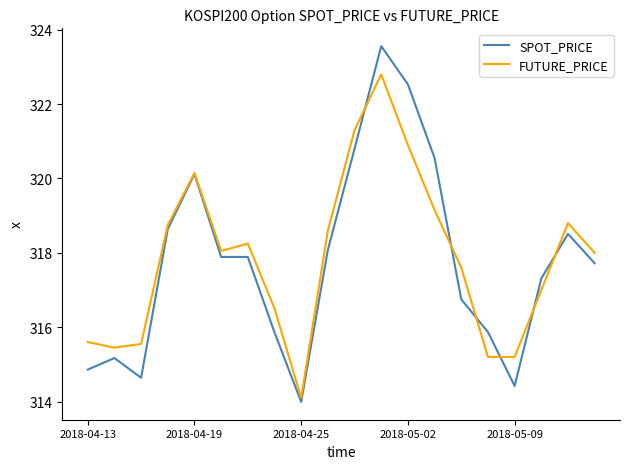

Which series has the largest range (max minus min)?

SPOT_PRICE